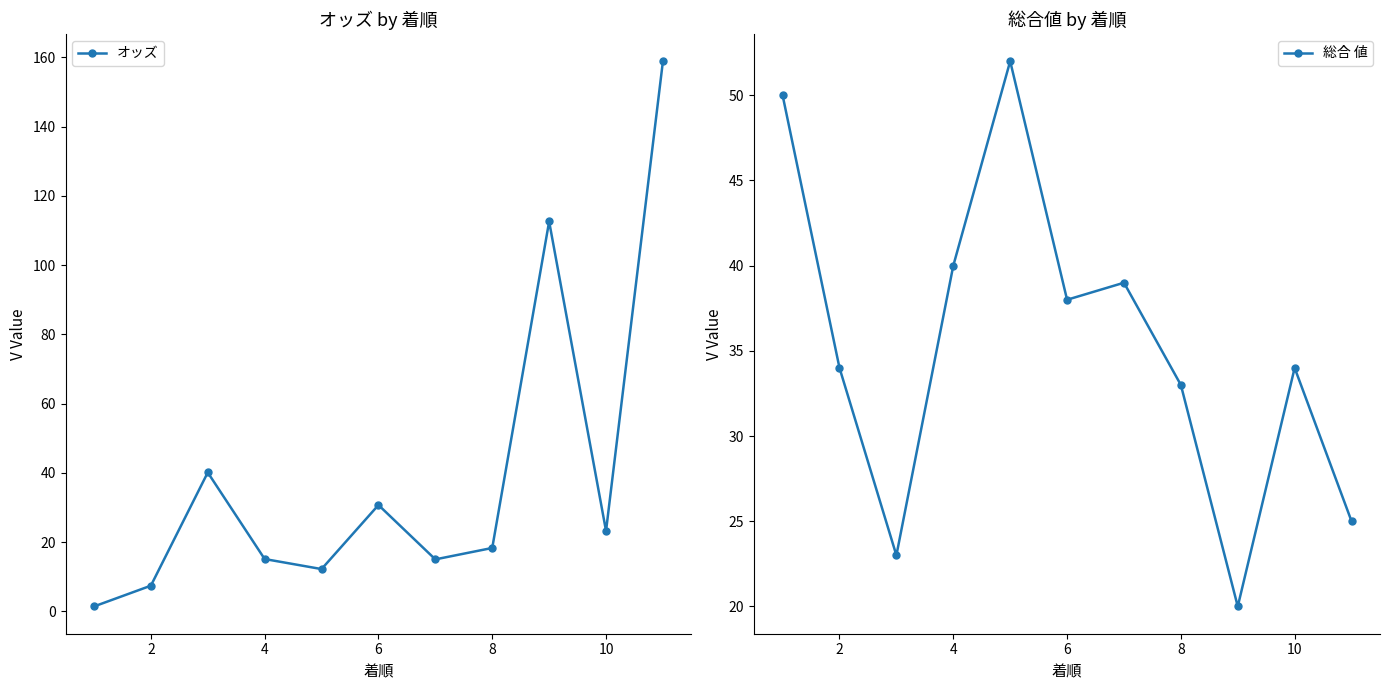

How many times do 総合 値 and オッズ cross each other?

5